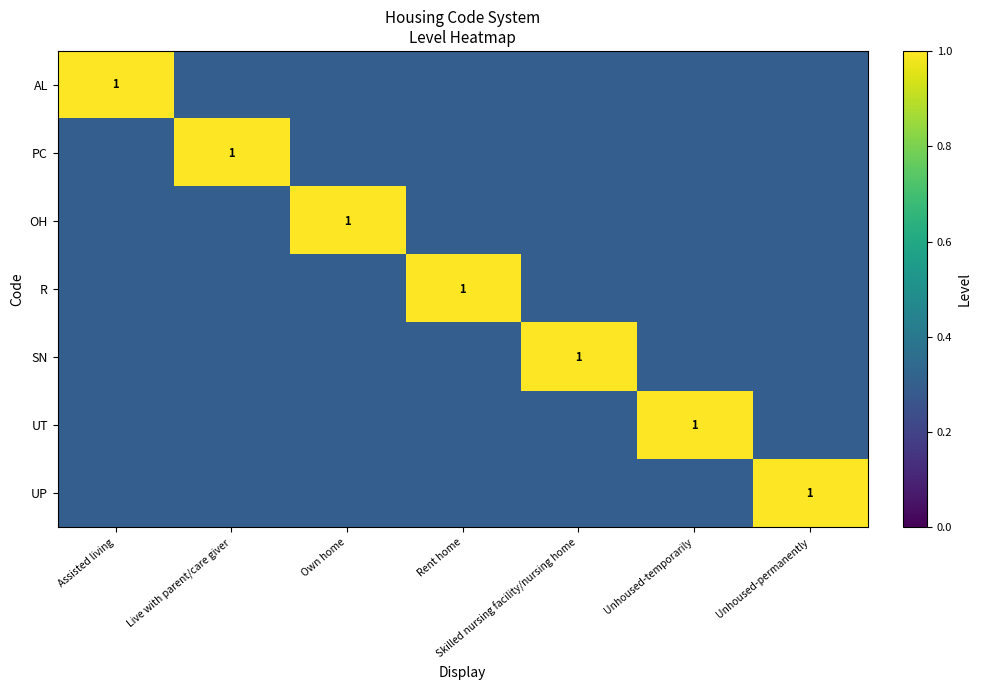

The UP series shows 1.0 at Unhoused-permanently. True or false?

True